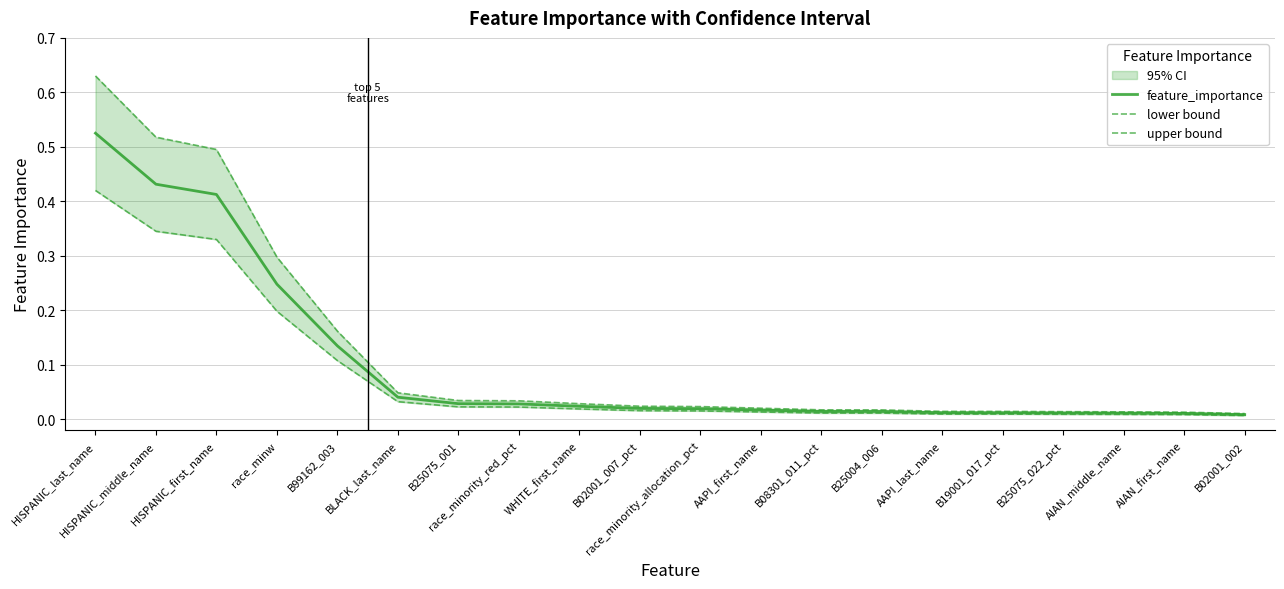

What is the average value of the lower bound series?

0.1